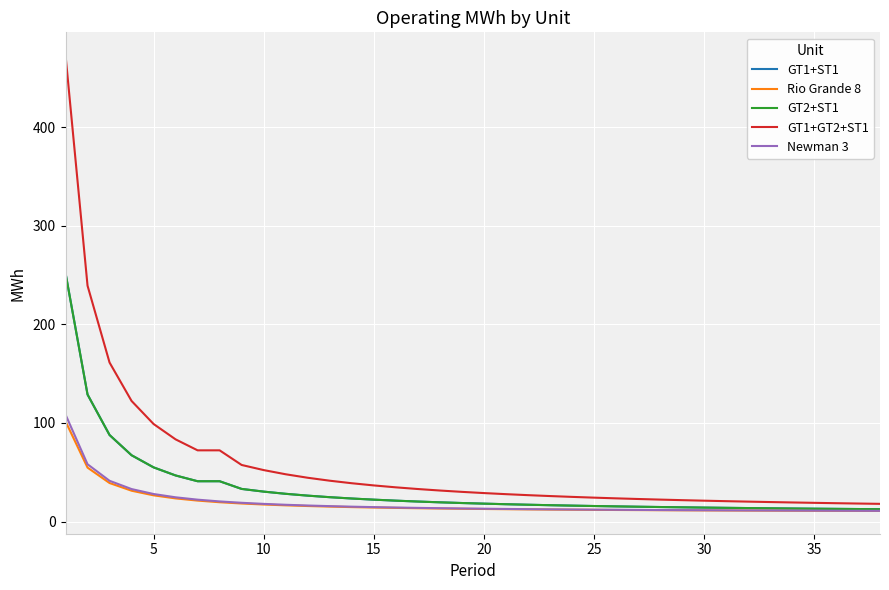

Does the chart display data point markers on the line(s)?

No